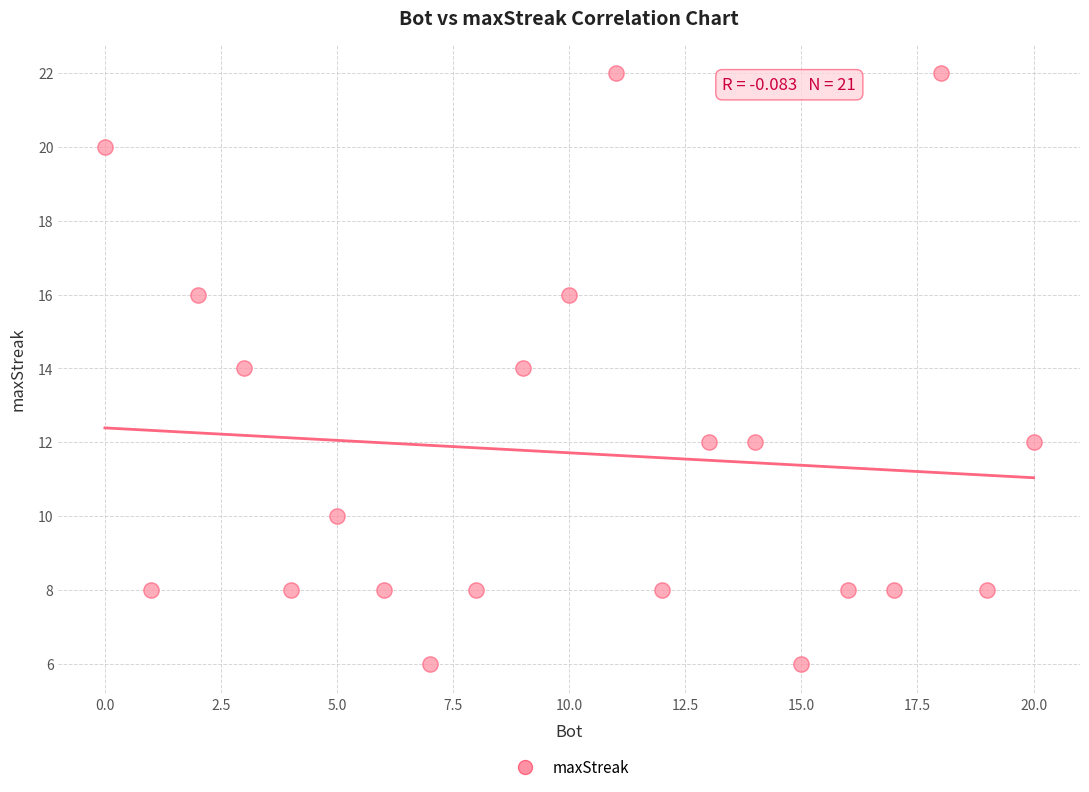

What is the range of X values (max minus min)?

20